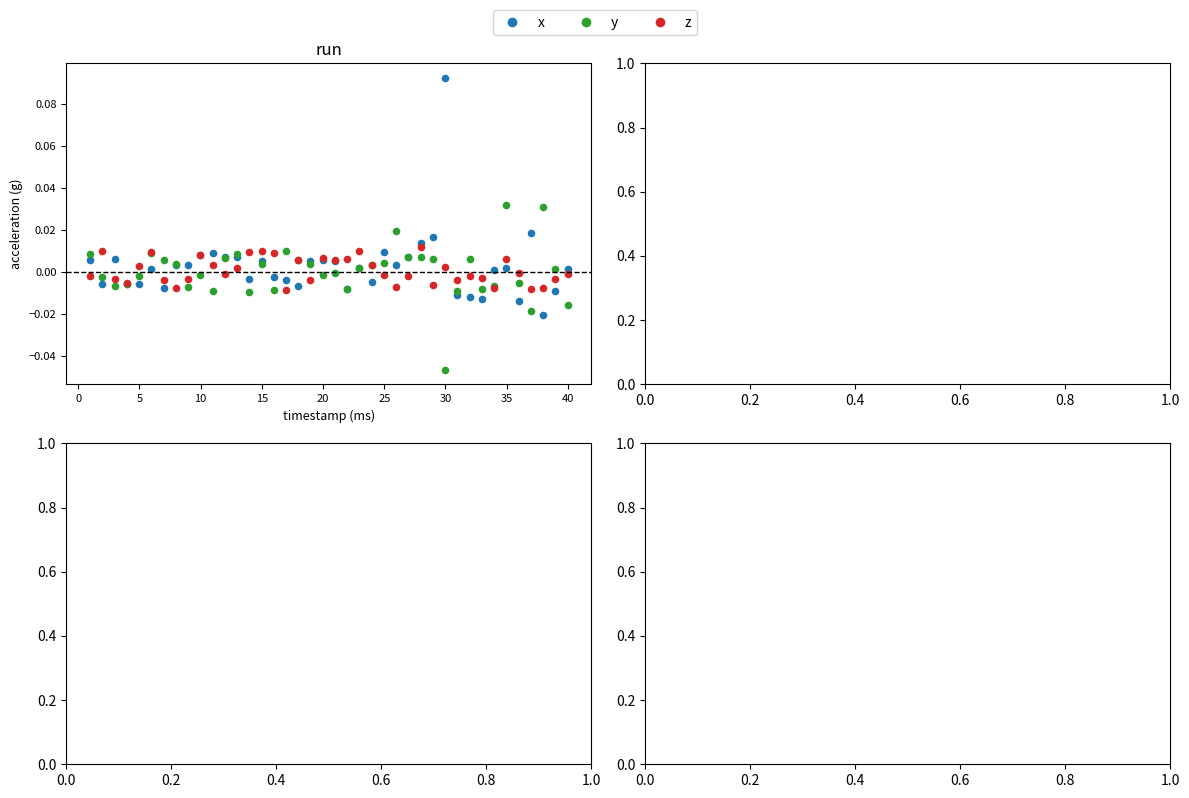

What are all the series names shown in the legend?

x, y, z